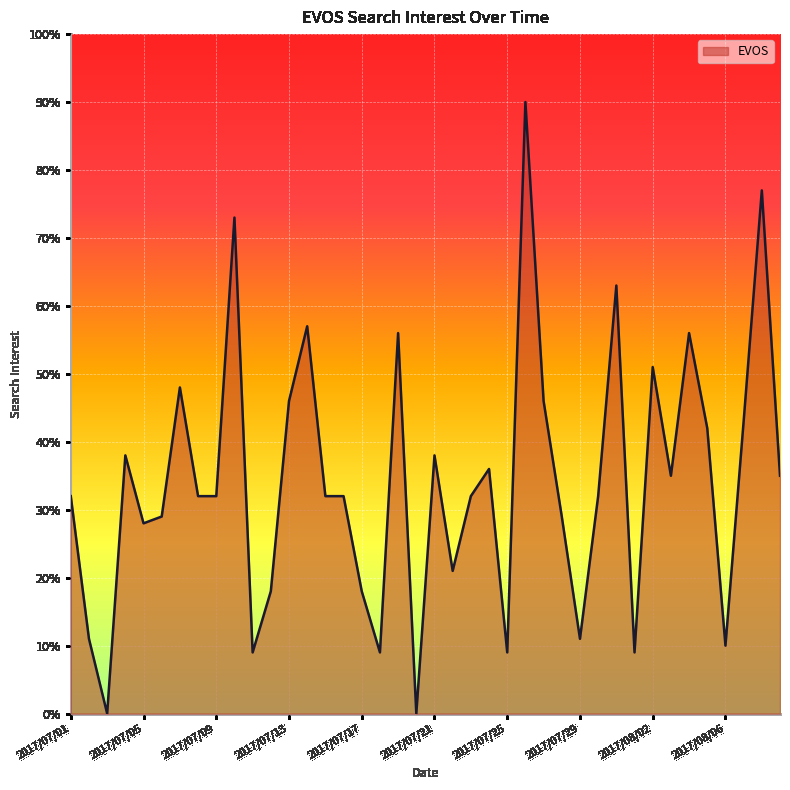

What is the difference between the maximum and minimum values?

90